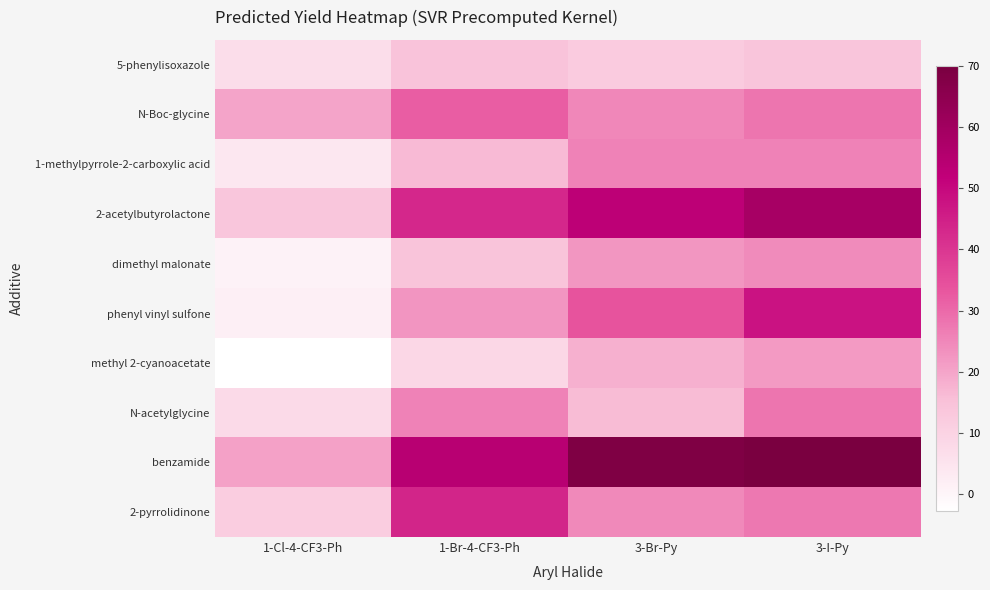

List the series in order of their peak value, highest first.

benzamide, 2-acetylbutyrolactone, phenyl vinyl sulfone, 2-pyrrolidinone, N-Boc-glycine, N-acetylglycine, 1-methylpyrrole-2-carboxylic acid, dimethyl malonate, methyl 2-cyanoacetate, 5-phenylisoxazole